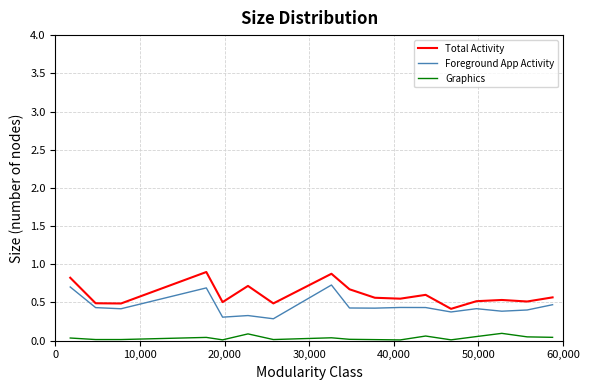

True or false: Foreground App Activity has more than 0 points higher than both neighbors.

True